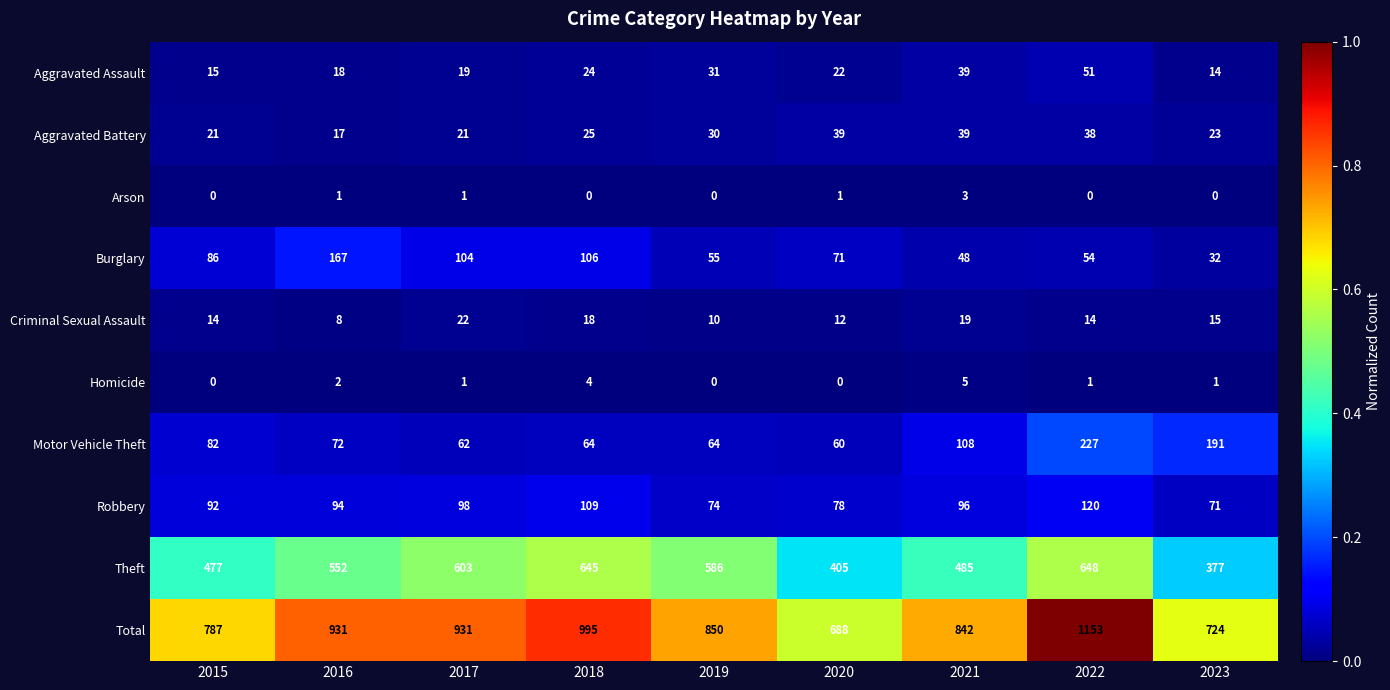

What is the greatest value displayed?

1153